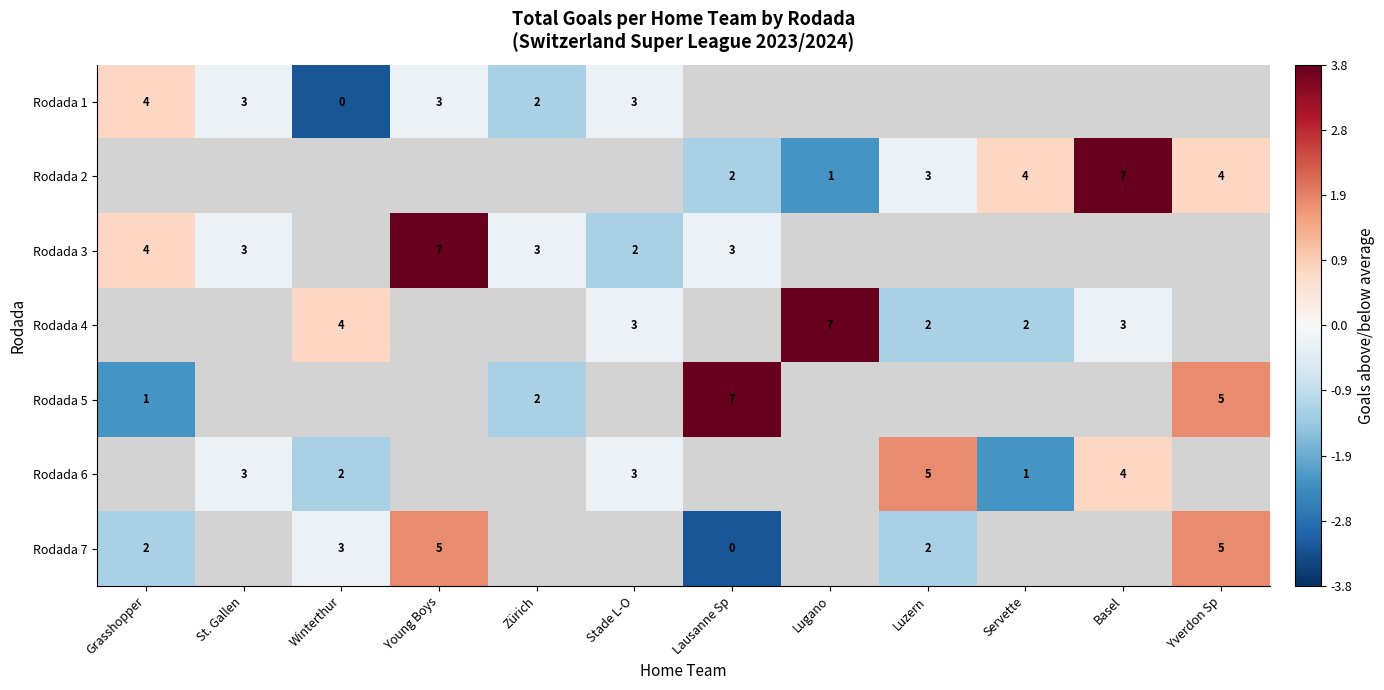

Which has a higher value, Winterthur or Yverdon Sp?

Yverdon Sp